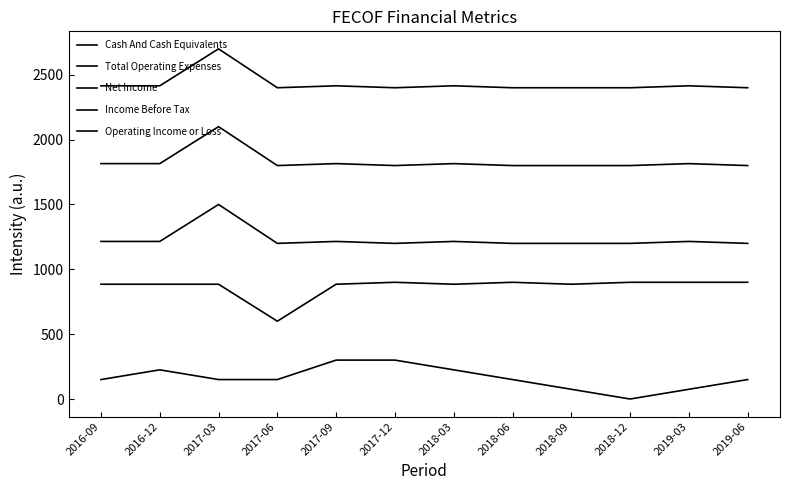

Where does the Cash And Cash Equivalents series first go above 149?

2016-09